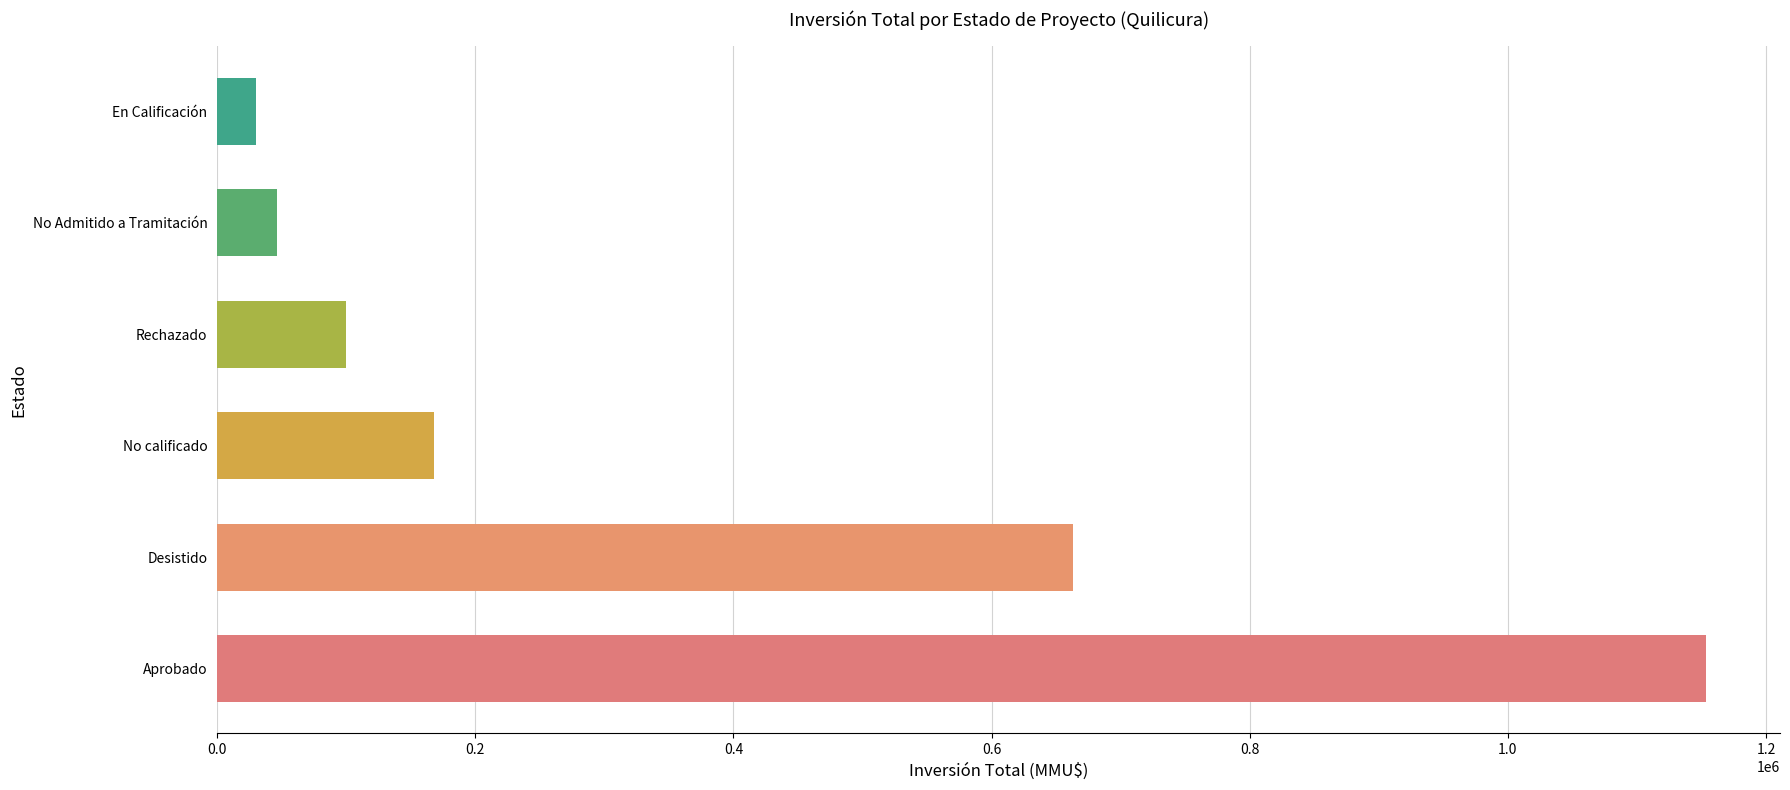

What is the difference between the second highest and second lowest values?

616780